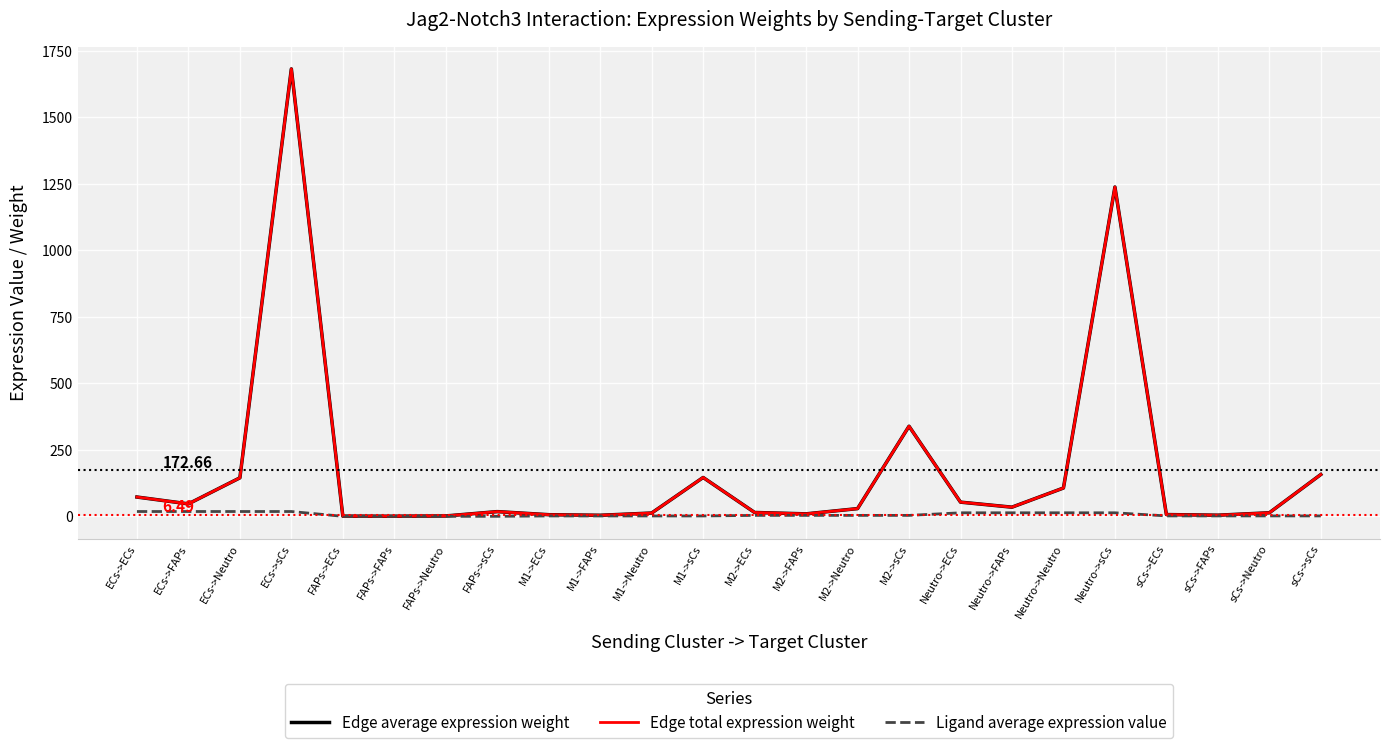

Does the chart display data point markers on the line(s)?

No